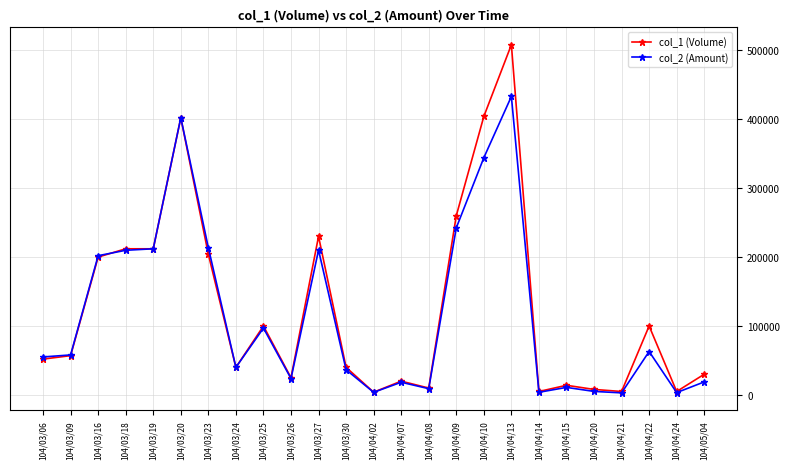

Rank the series by their maximum value, from highest to lowest.

col_1 (Volume), col_2 (Amount)